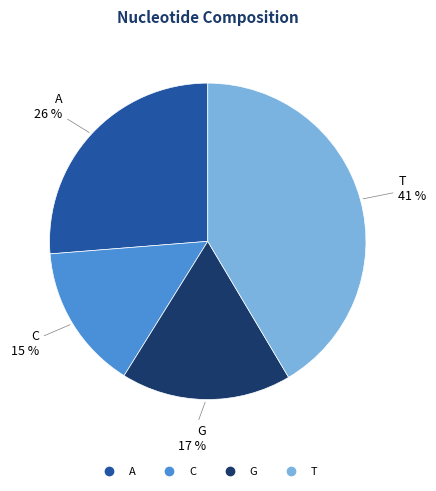

How many slices are in this pie chart?

4